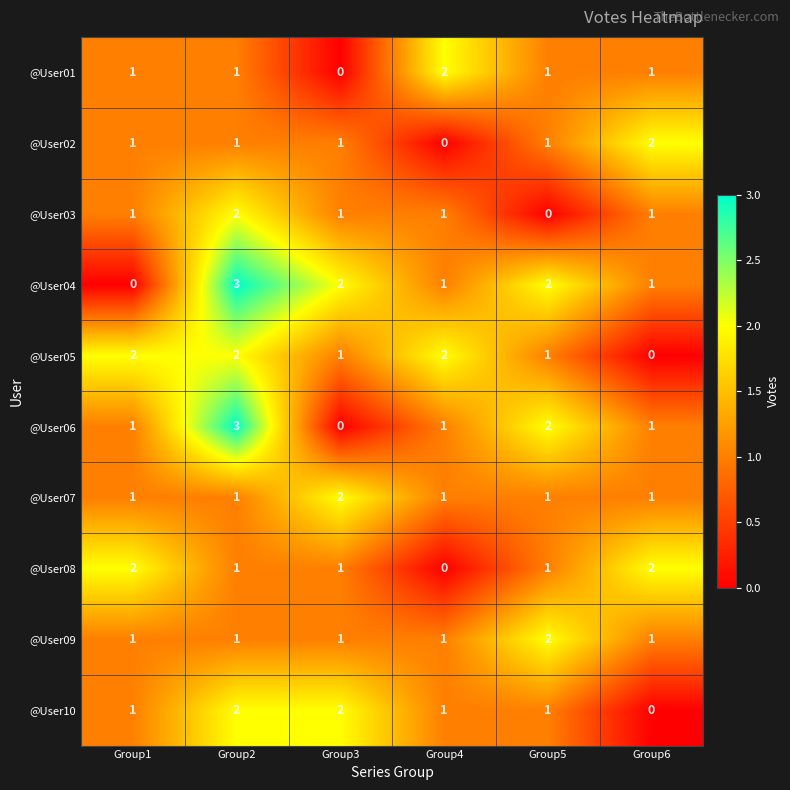

What is the greatest value displayed?

3